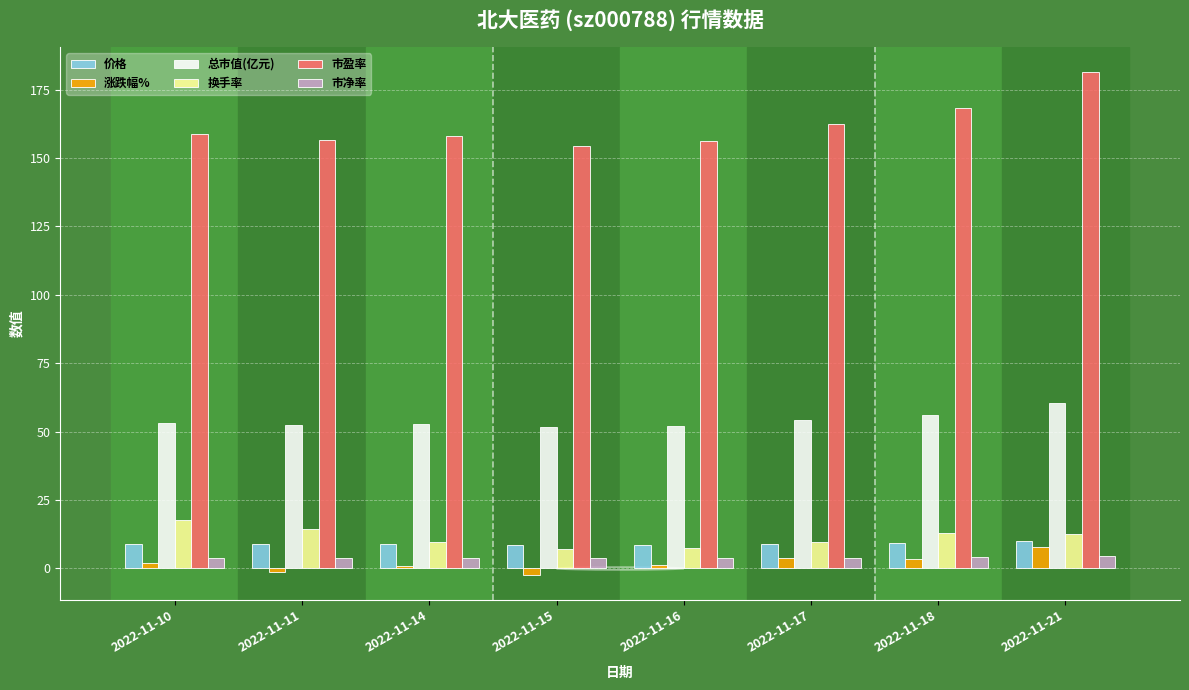

What is the minimum value shown in the chart?

-2.3